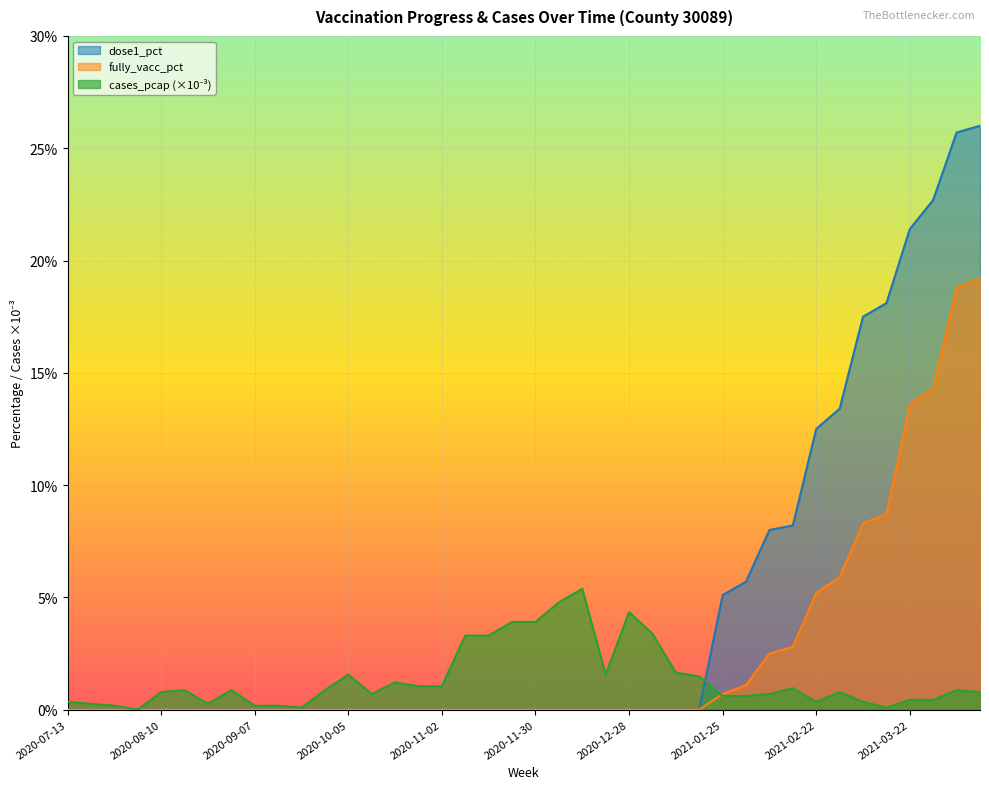

What is the sum of all fully_vacc_pct values?

101.1